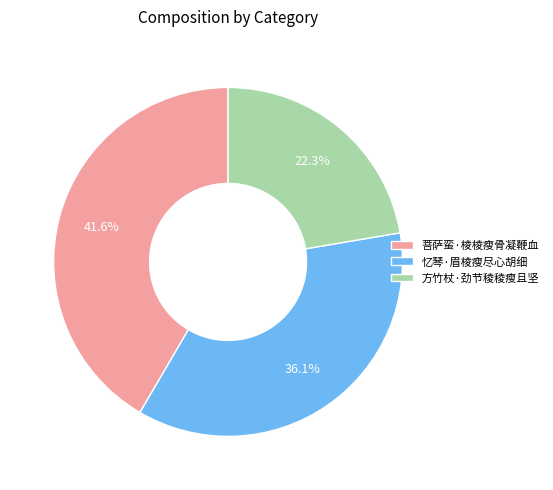

To the nearest percent, what percentage of the pie is 菩萨蛮·棱棱瘦骨凝鞭血?

42%